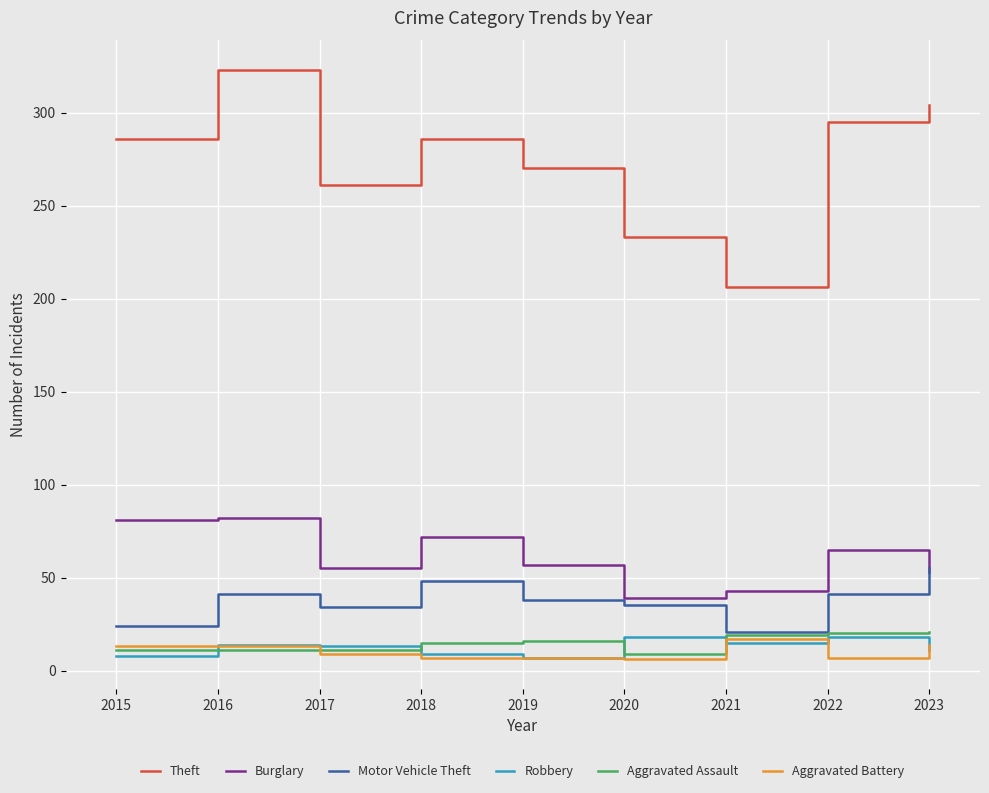

Does the chart have visible grid lines?

Yes